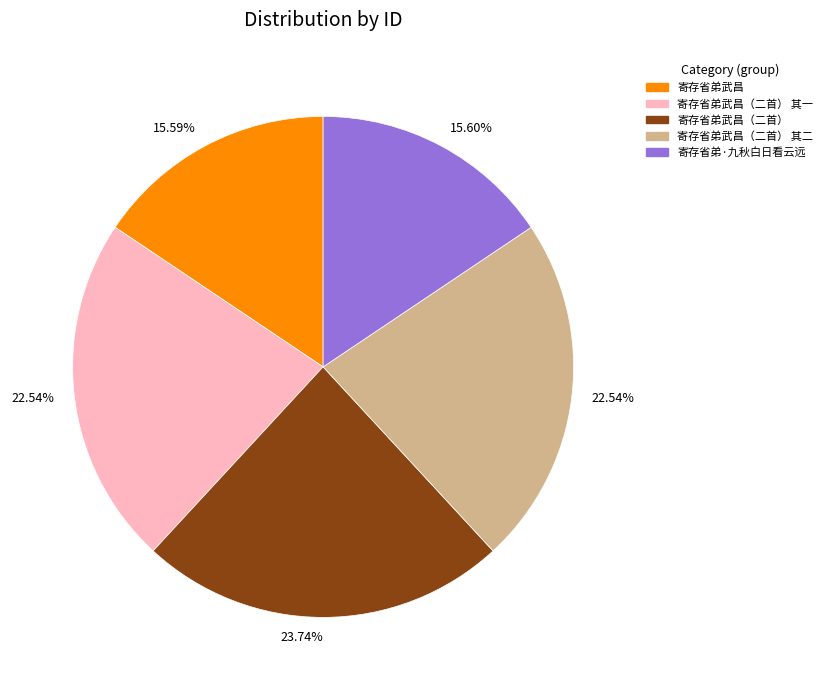

How many segments does this pie chart have?

5